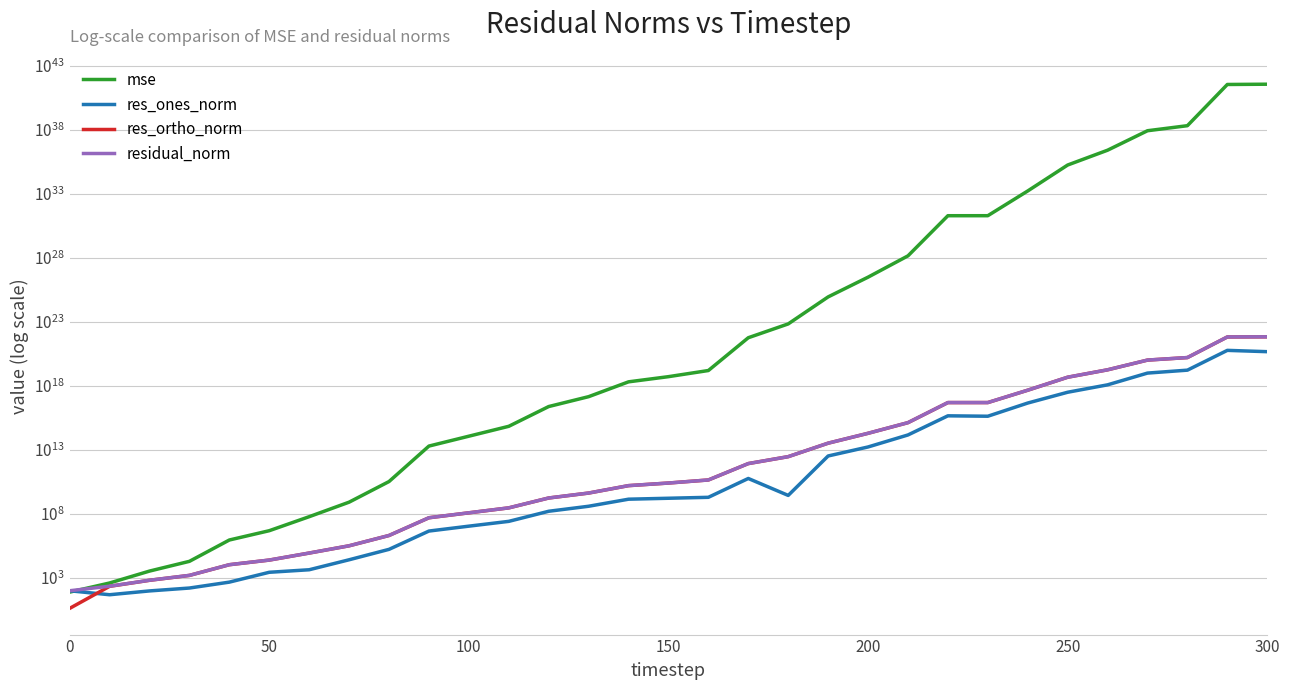

What is the greatest value displayed?

382504637060155580555471355409381902516224.0